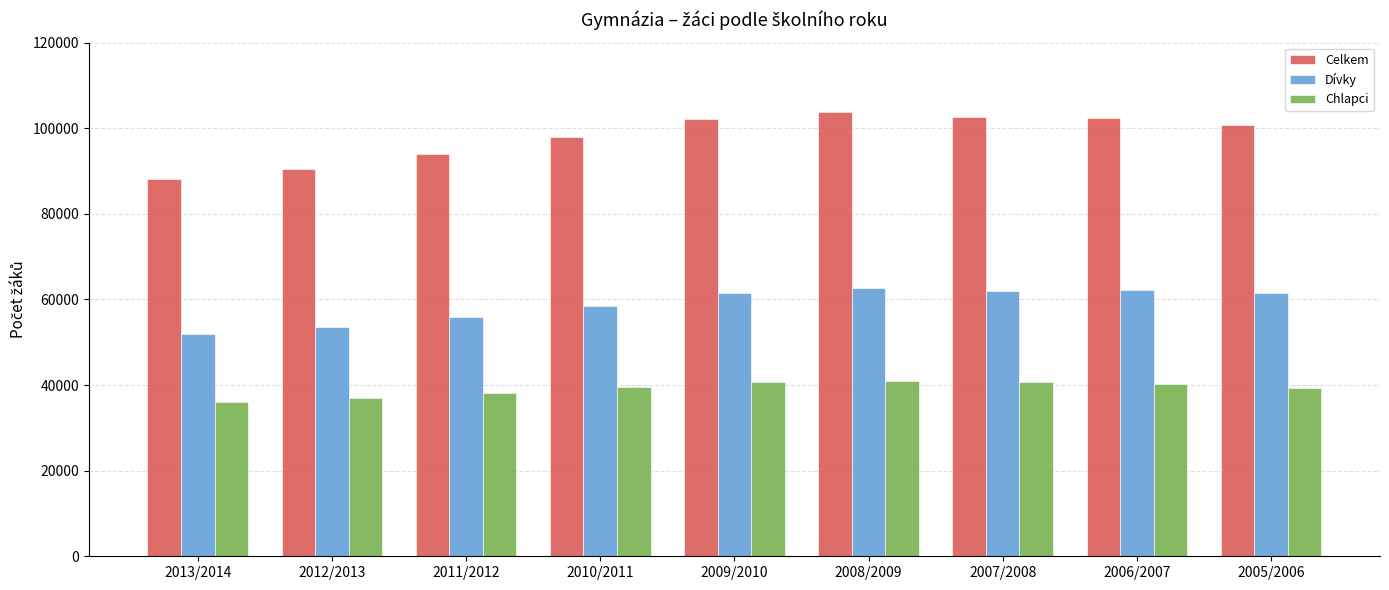

Rank the series by their average value, from highest to lowest.

Celkem, Dívky, Chlapci